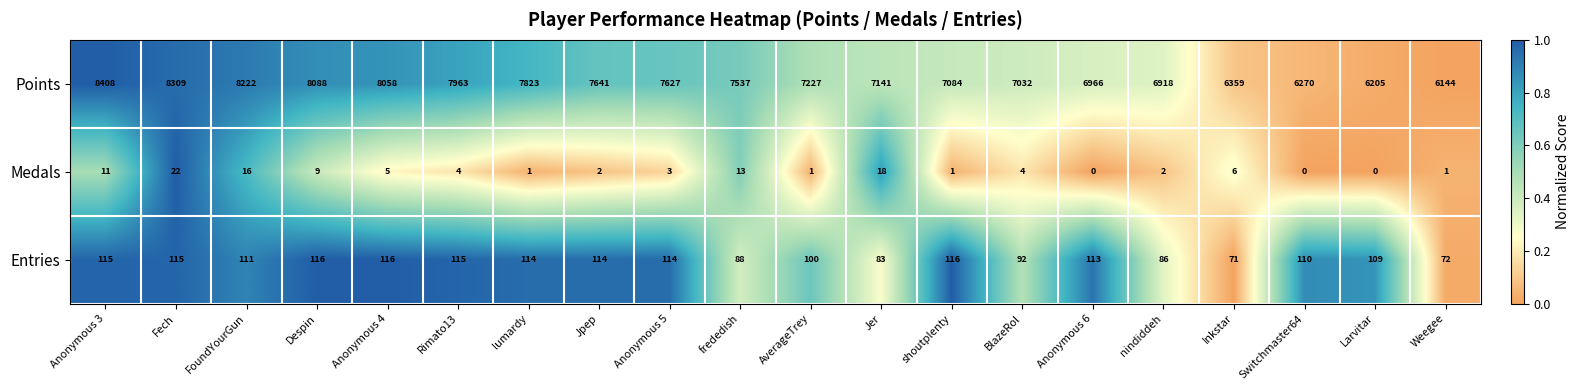

What is the sum of the Medals values at Anonymous 3 and Fech?

33